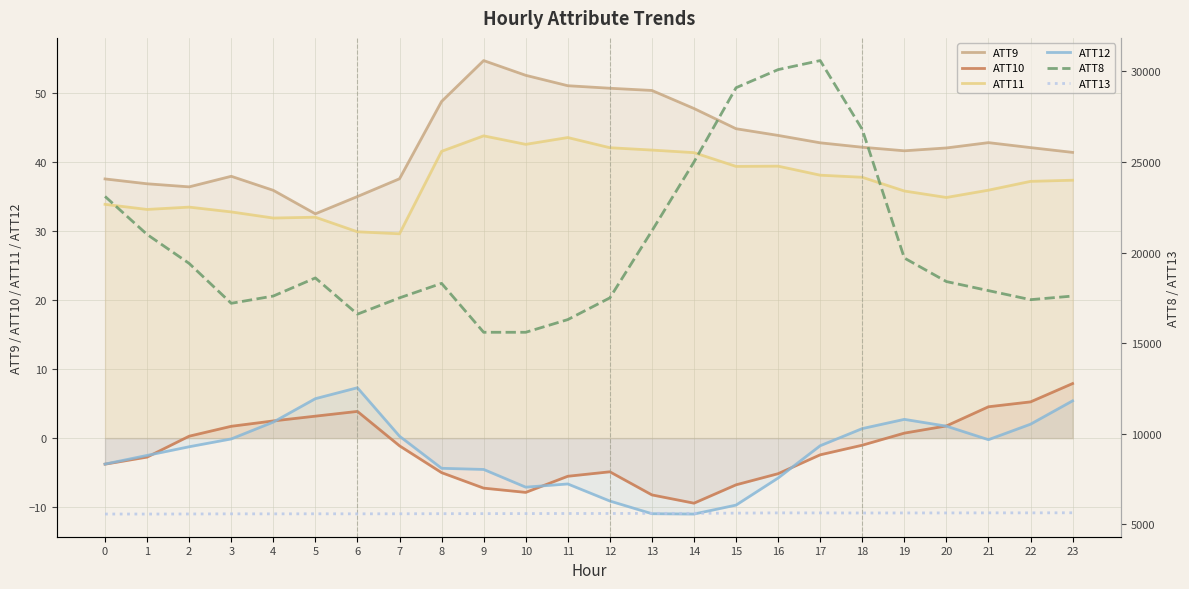

Which series has the widest spread of values?

ATT8